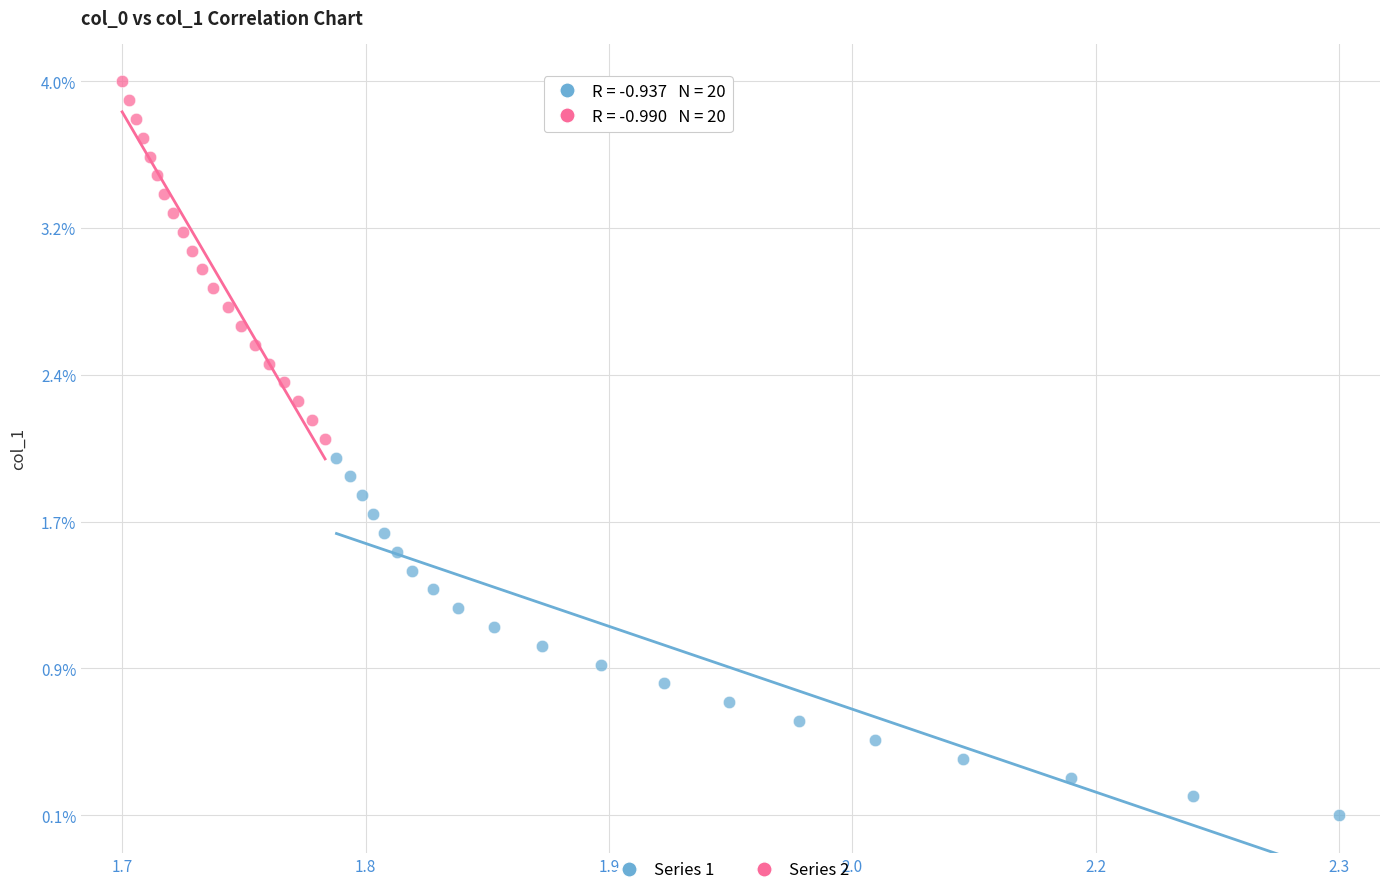

What are all the series names shown in the legend?

Series 1, Series 2